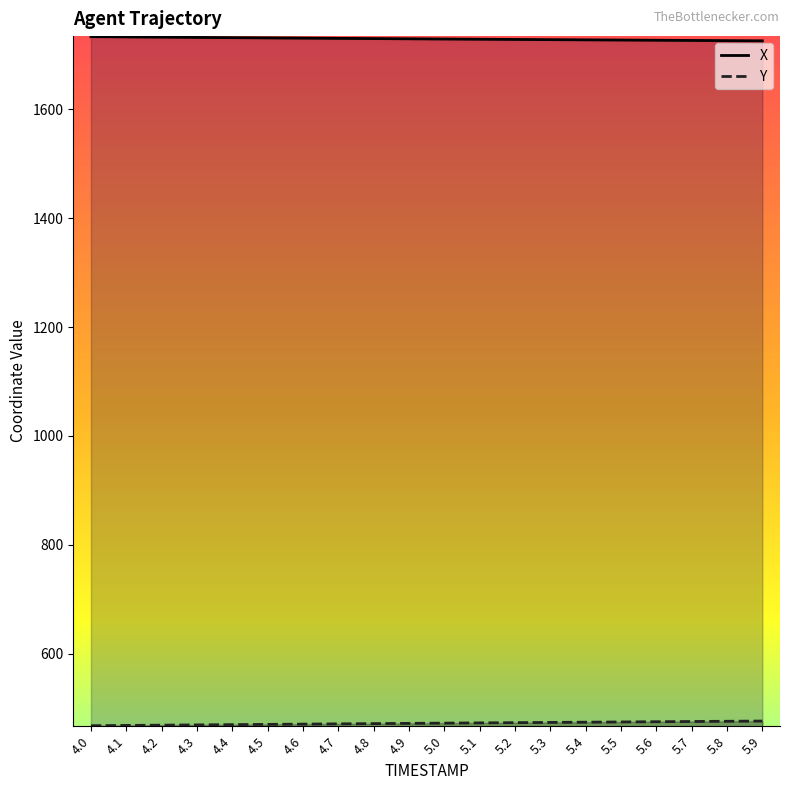

How many distinct data groups are displayed?

2